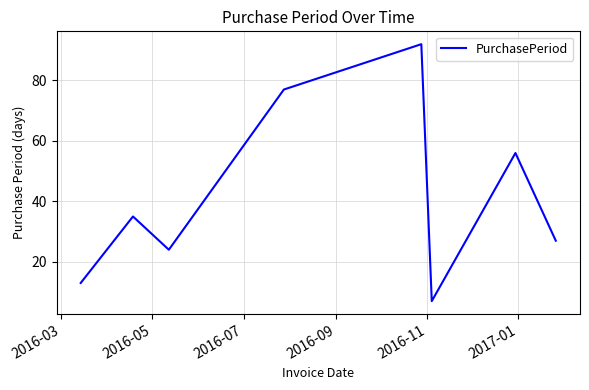

True or false: there are more than 2 points higher than both neighbors.

True